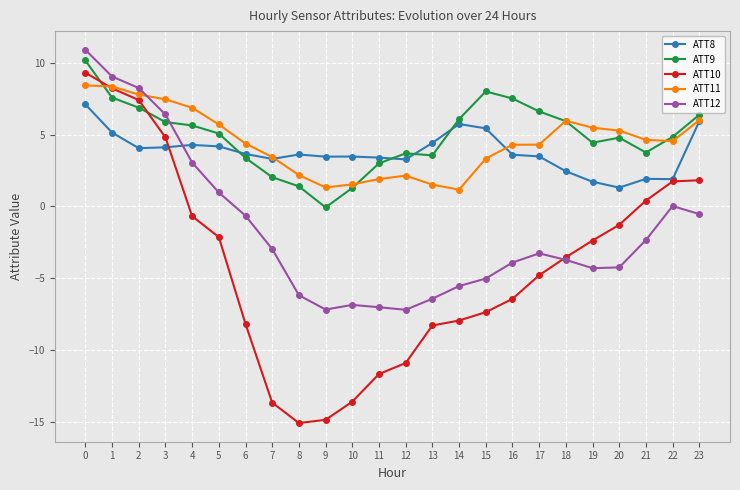

What is the total value across all series at 18?

7.1